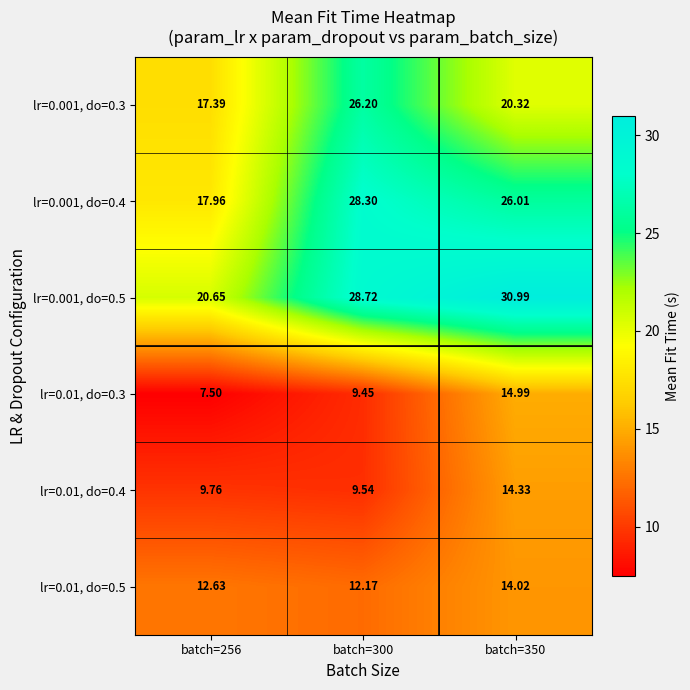

At how many categories does at least one series exceed 23?

2